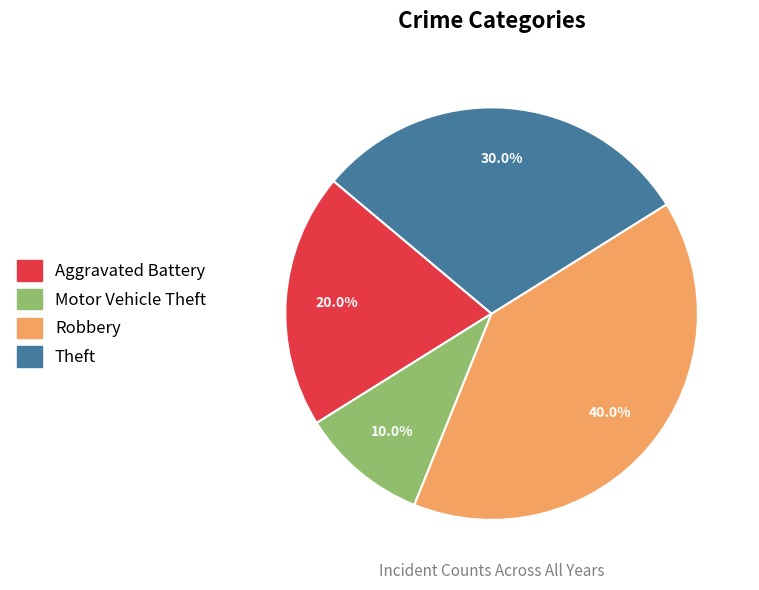

True or false: Theft accounts for 30% of the total.

True